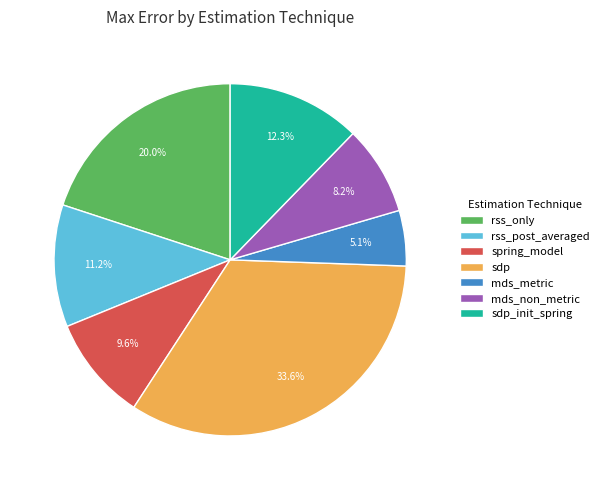

Which has a higher value, spring_model or mds_metric?

spring_model